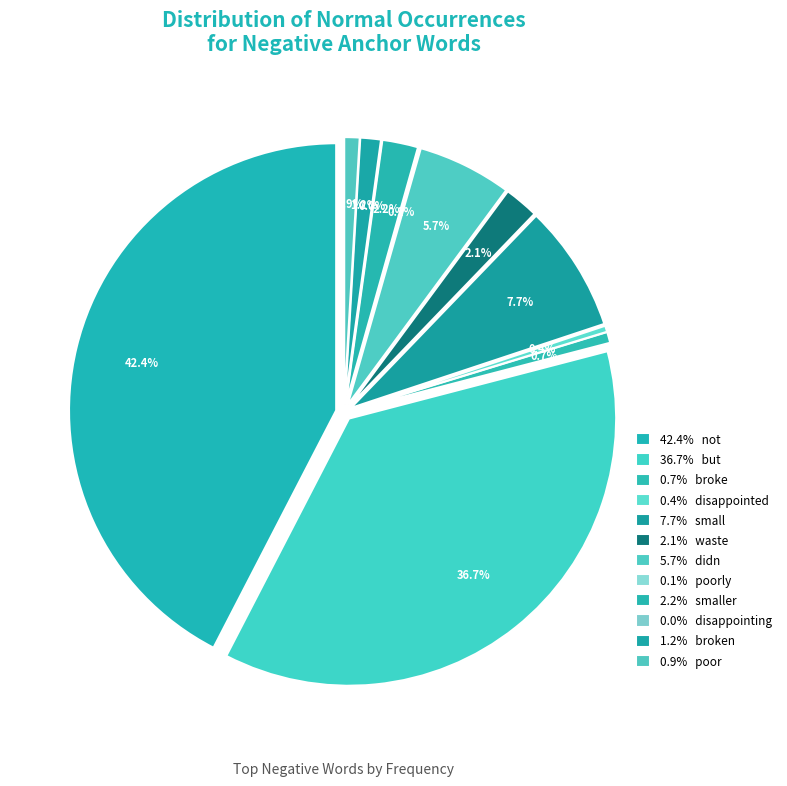

To the nearest percent, what is the difference between the largest and smallest slice percentages?

42%